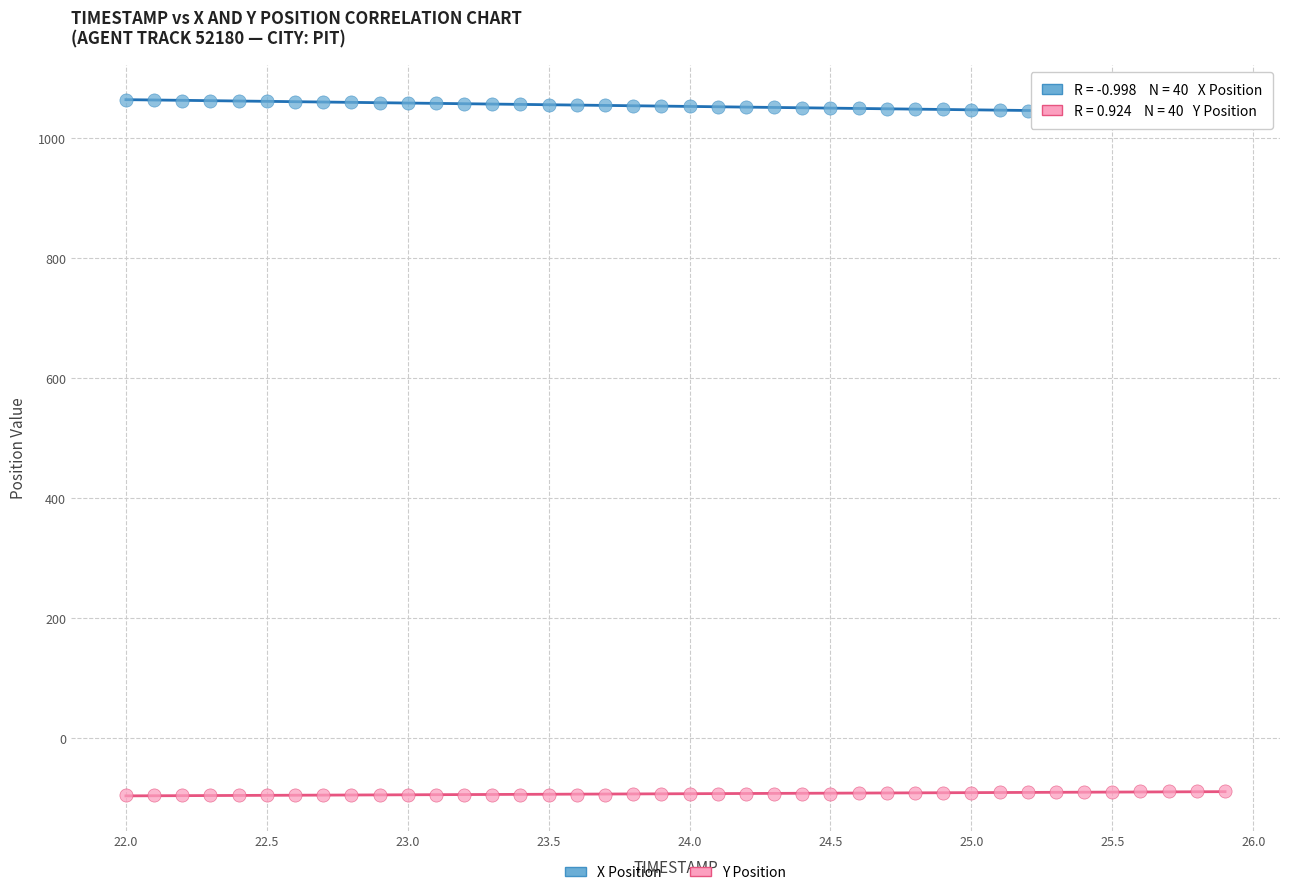

What is the X range (max minus min) for the scatter plot?

3.9